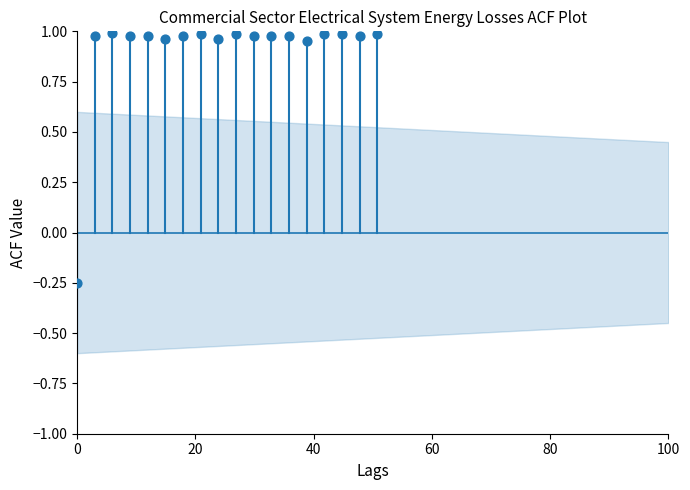

What is the range of X values (max minus min)?

50.7